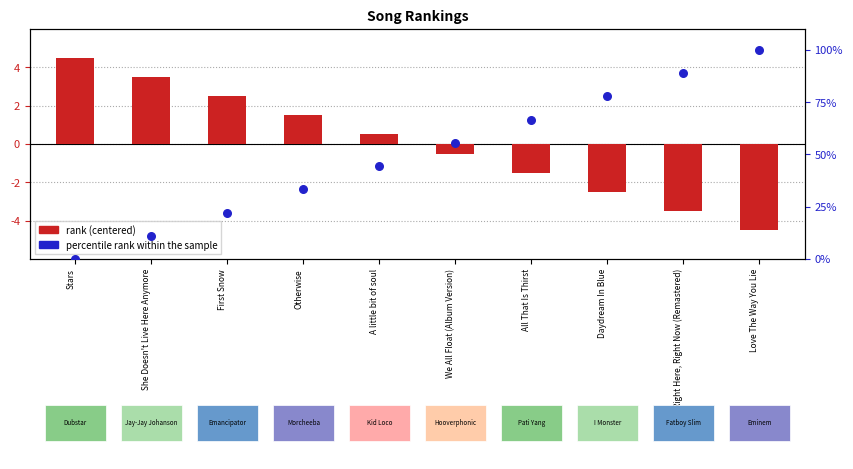

Which series has the largest total across all categories?

percentile rank within sample